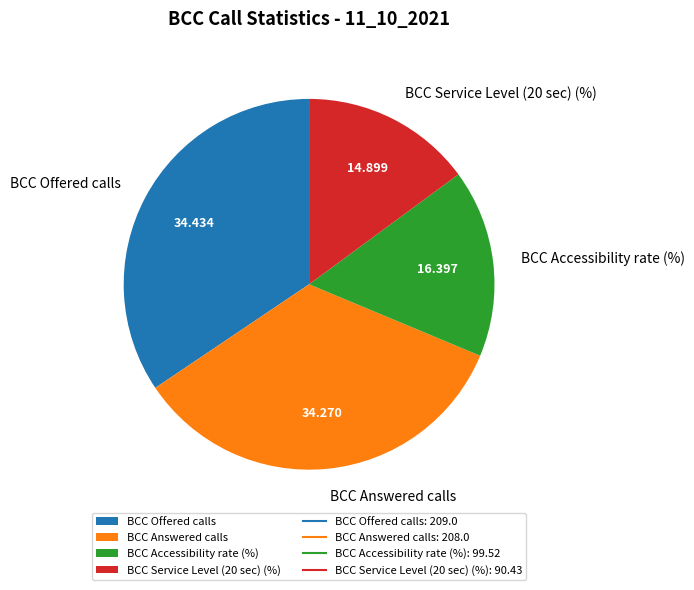

Is there any slice that represents more than half of the pie?

No